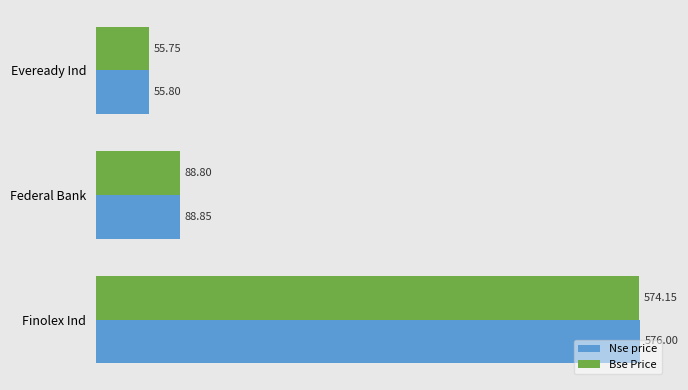

How many data points in Nse price are less than 88?

1